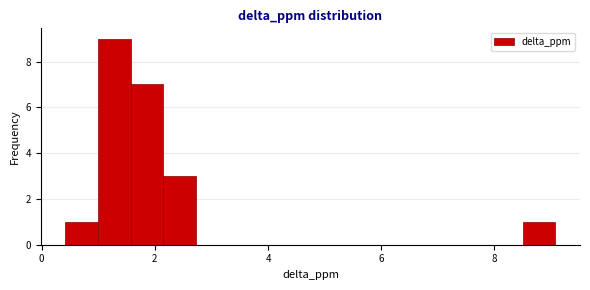

Around what value on the x-axis is the tallest bar? Give the approximate position of its centre, as read against the axis.

1.2